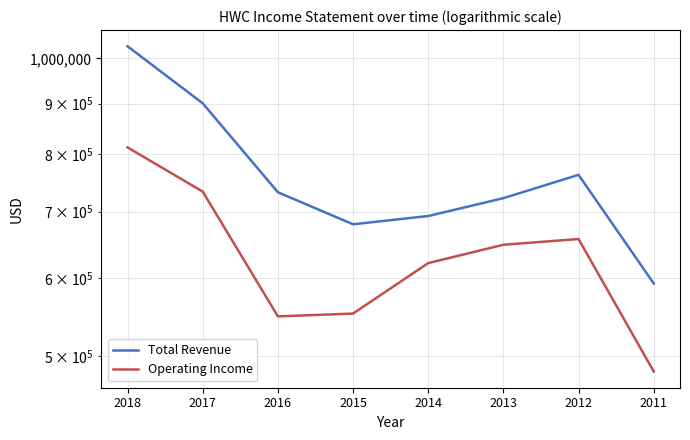

The Operating Income series shows 564853 at 2018. True or false?

False